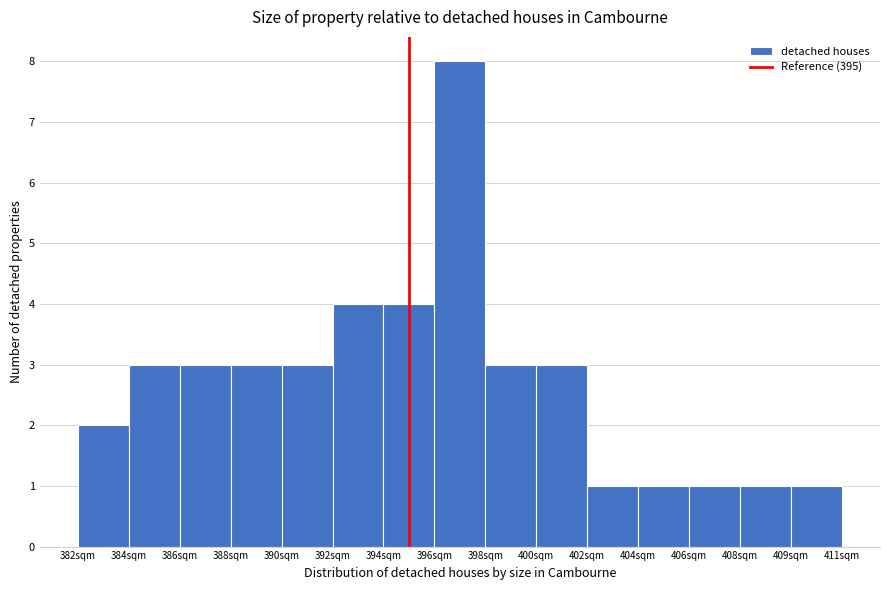

Reading left to right, what are all the values shown in this chart?

382sqm=2	384sqm=3	386sqm=3	388sqm=3	390sqm=3	392sqm=4	394sqm=4	396sqm=8	398sqm=3	400sqm=3	402sqm=1	404sqm=1	406sqm=1	408sqm=1	409sqm=1